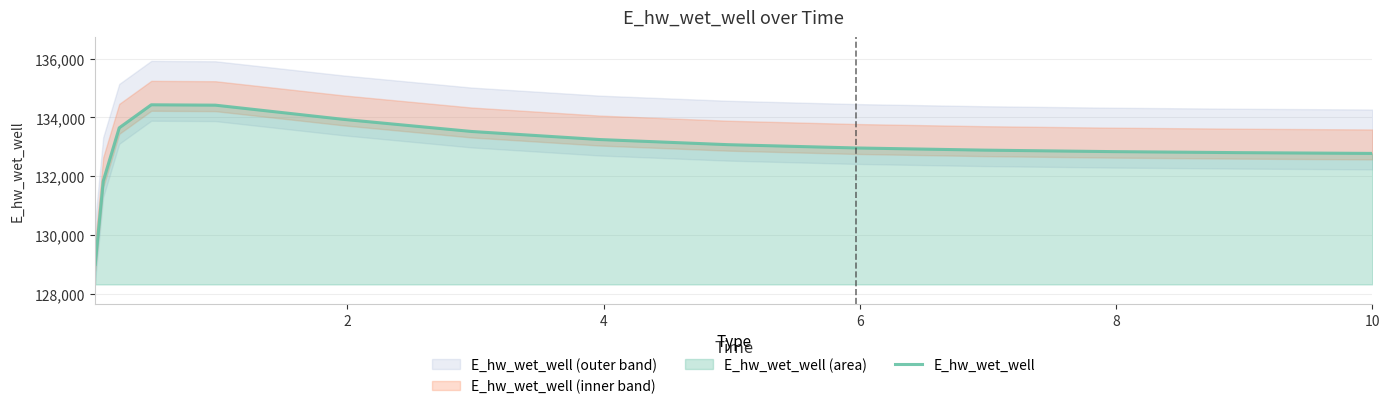

What is the lowest value of the E_hw_wet_well series?

128997.6